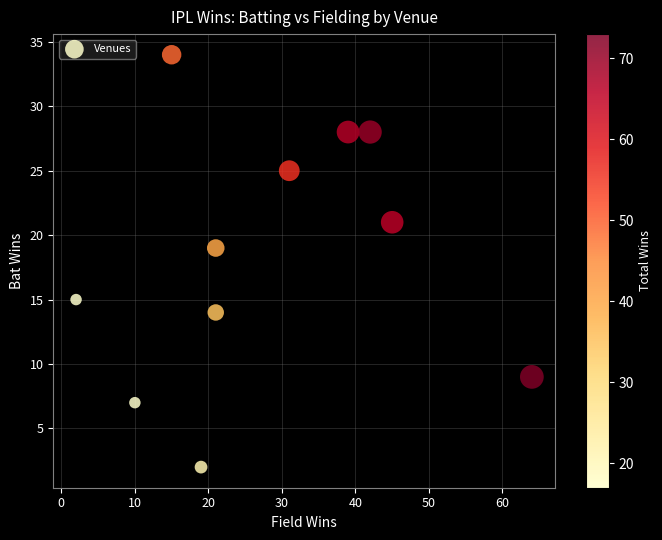

What Y value in the scatter plot is closest to 18?

19